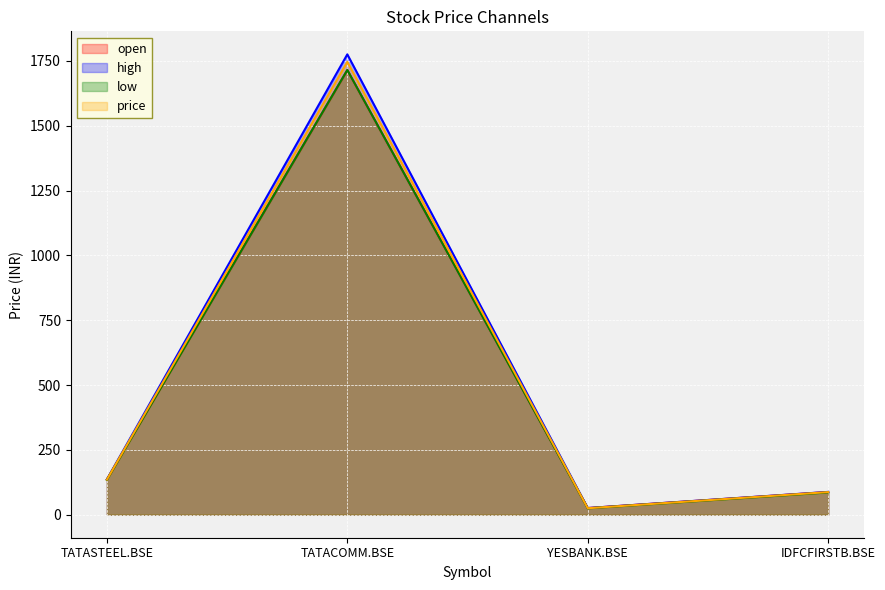

True or false: high and price cross at least once.

False